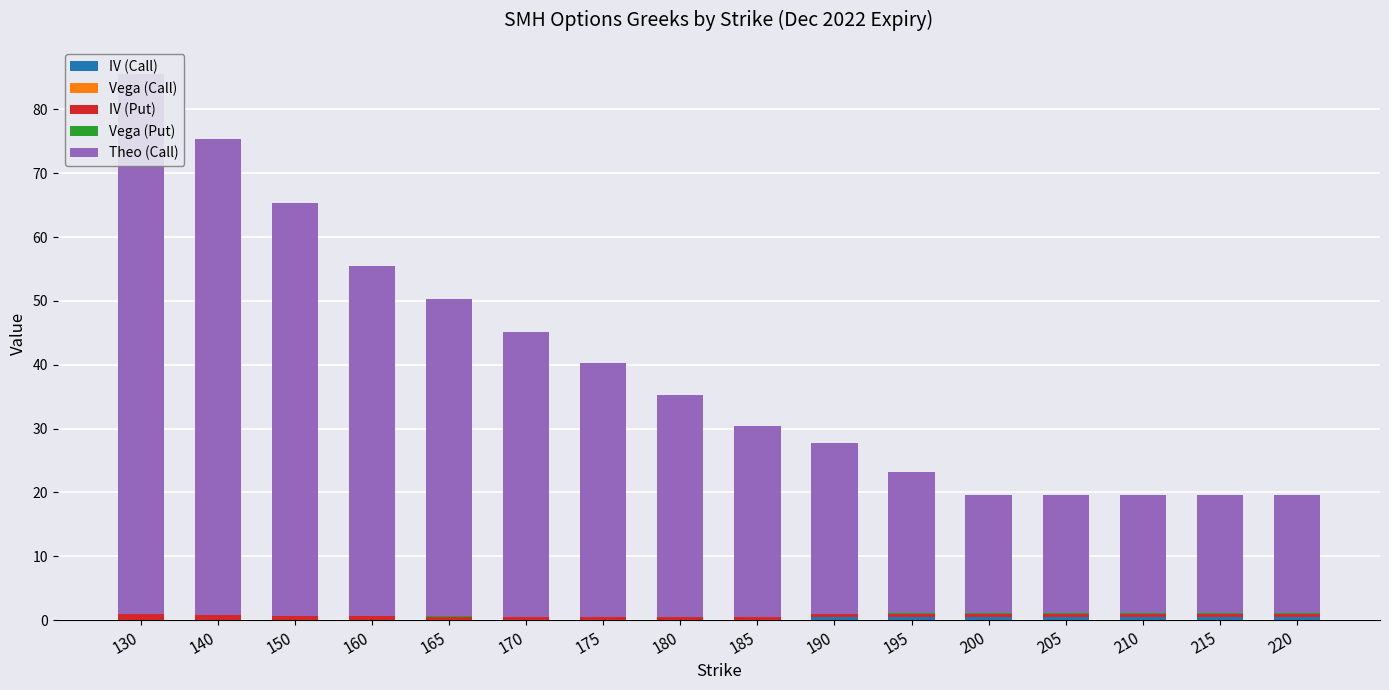

The Vega (Call) series shows 0.0 at 150. True or false?

True